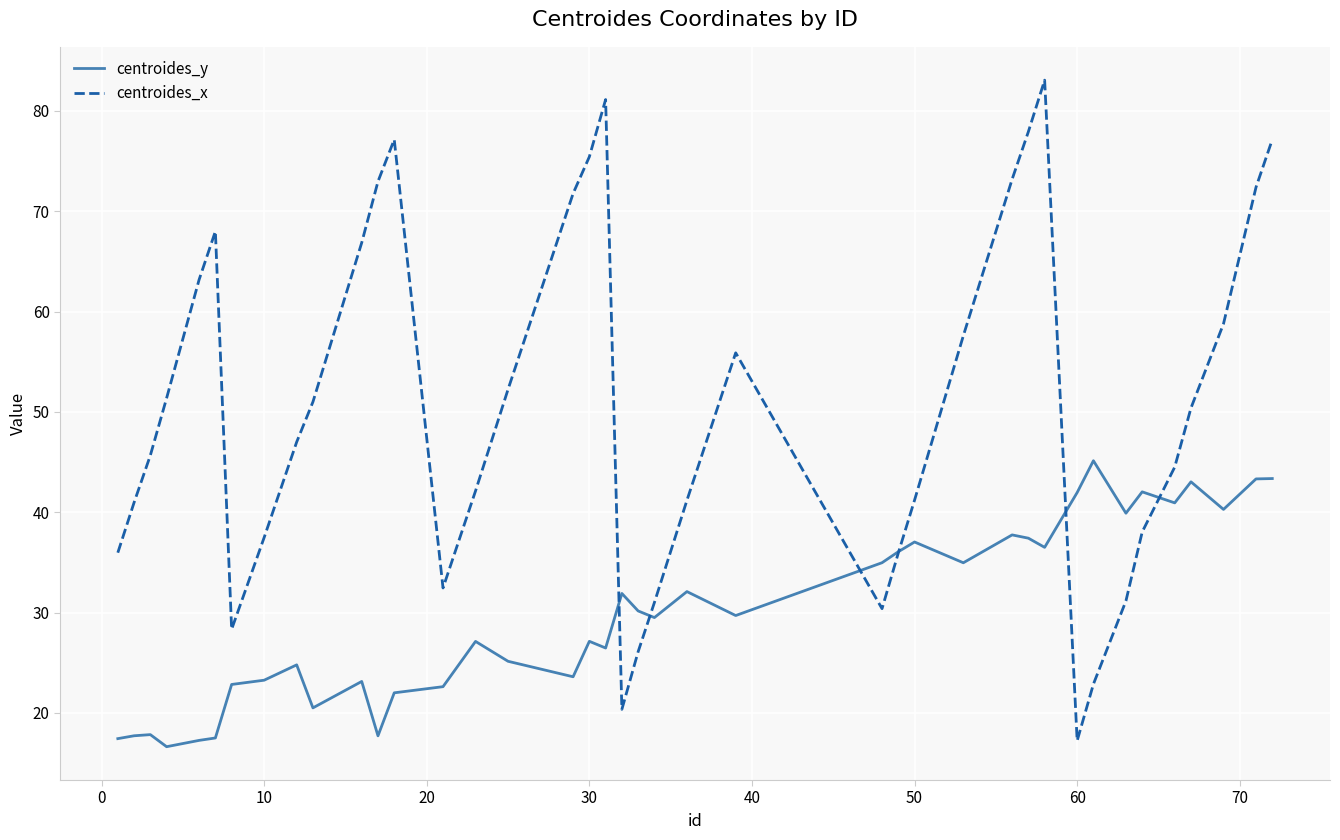

How many categories are shown in the chart?

40